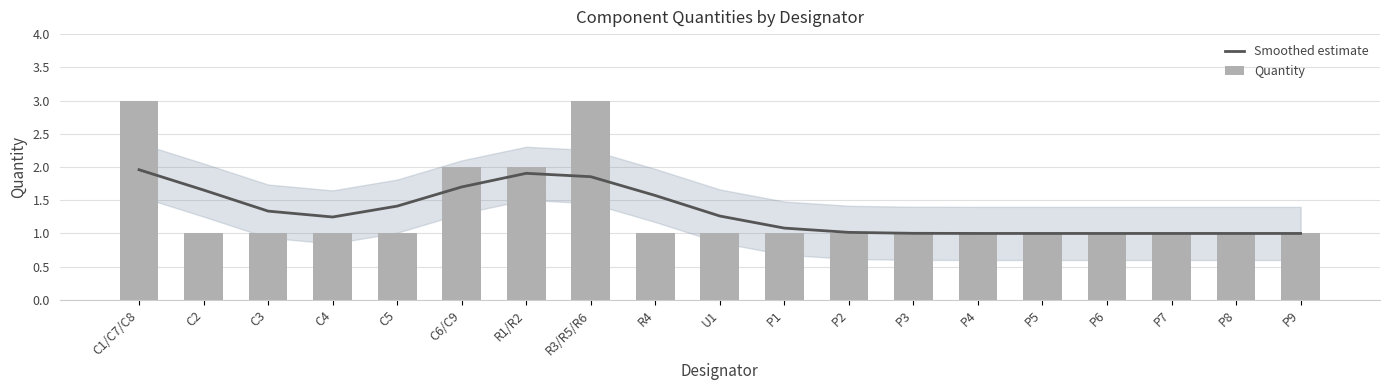

Which series changed the most between R4 and P6?

Smoothed estimate